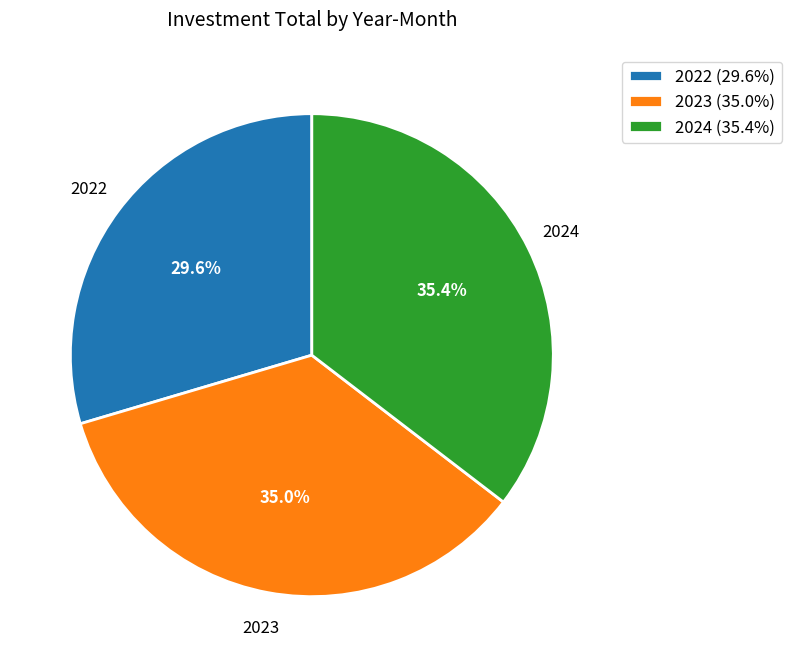

Which category has the smallest portion of the pie?

2022 (29.6%)